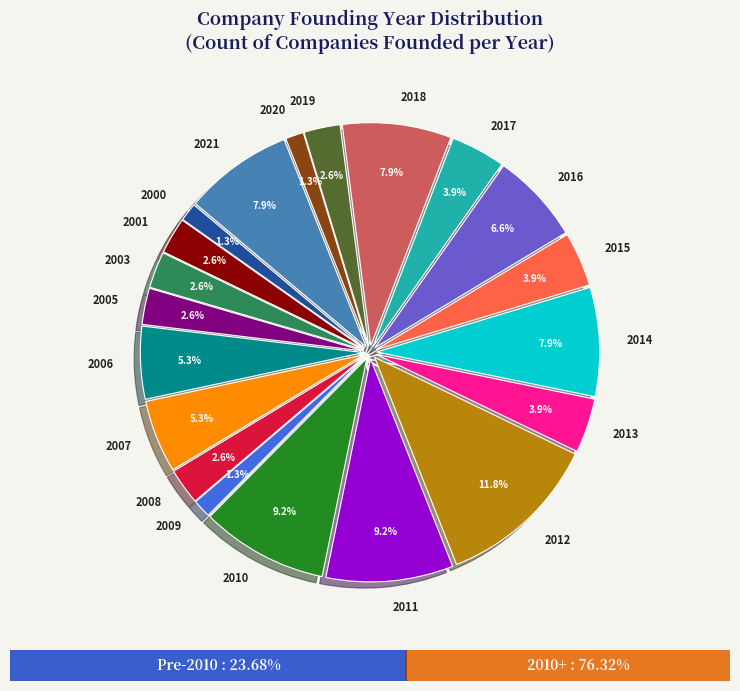

The 2019 slice represents 3% of the pie. True or false?

True